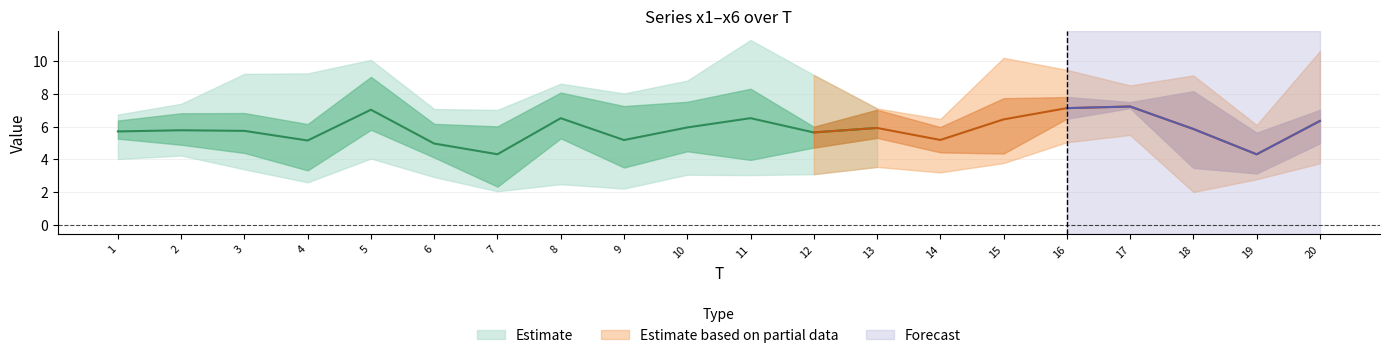

Which category has the lowest value in the x6 series?

18